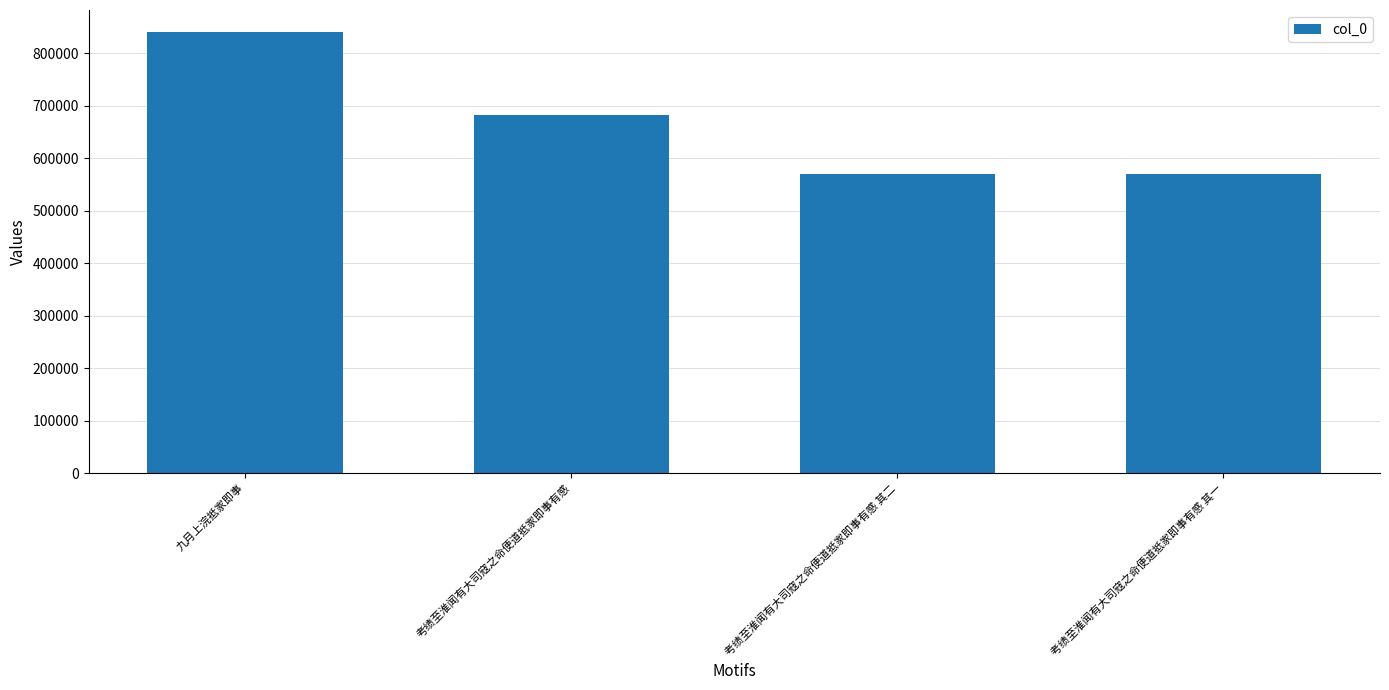

What is the difference between the values at 九月上浣抵家即事 and 考绩至淮闻有大司寇之命便道抵家即事有感 其一?

270831